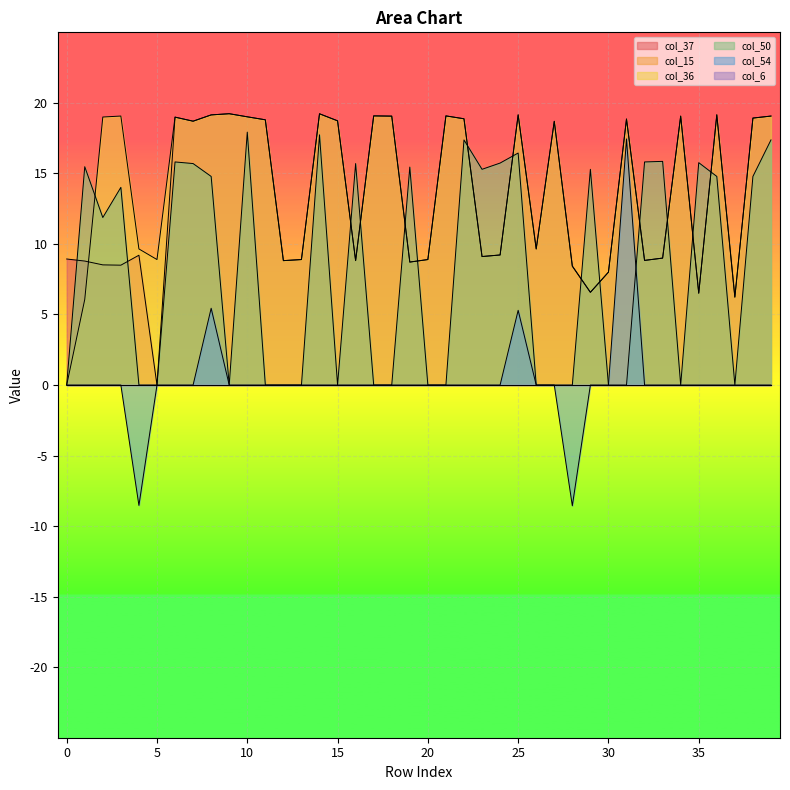

What is the spread (max minus min) of values at 0?

8.9